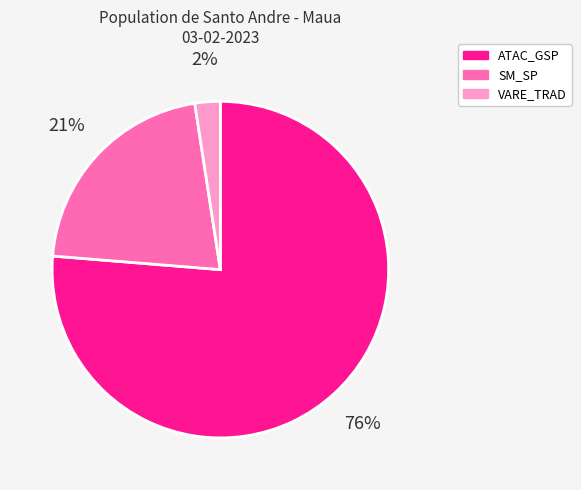

To the nearest percent, what is the average slice percentage?

33%